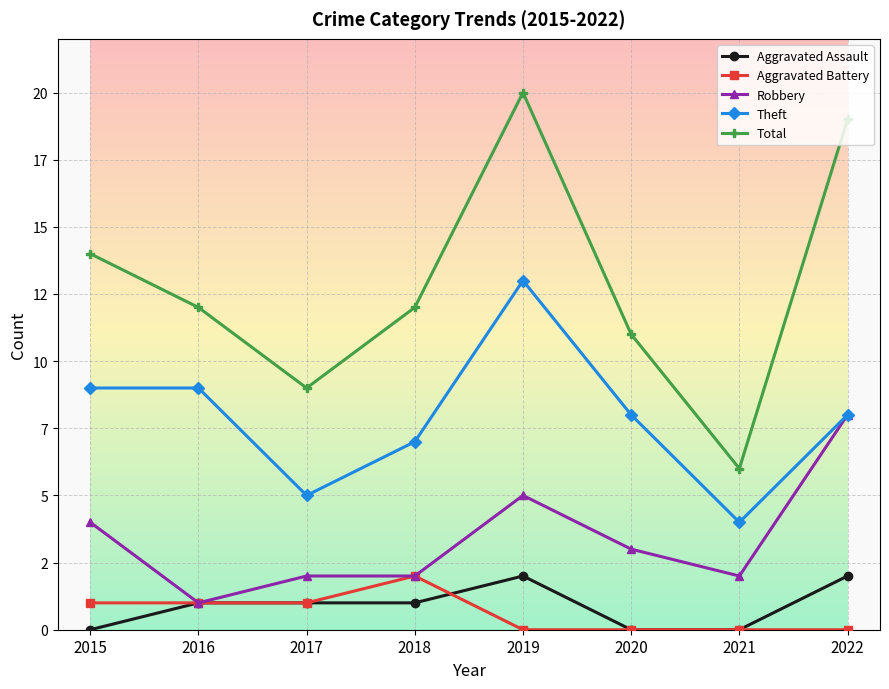

What are all the series names shown in the legend?

Aggravated Assault, Aggravated Battery, Robbery, Theft, Total